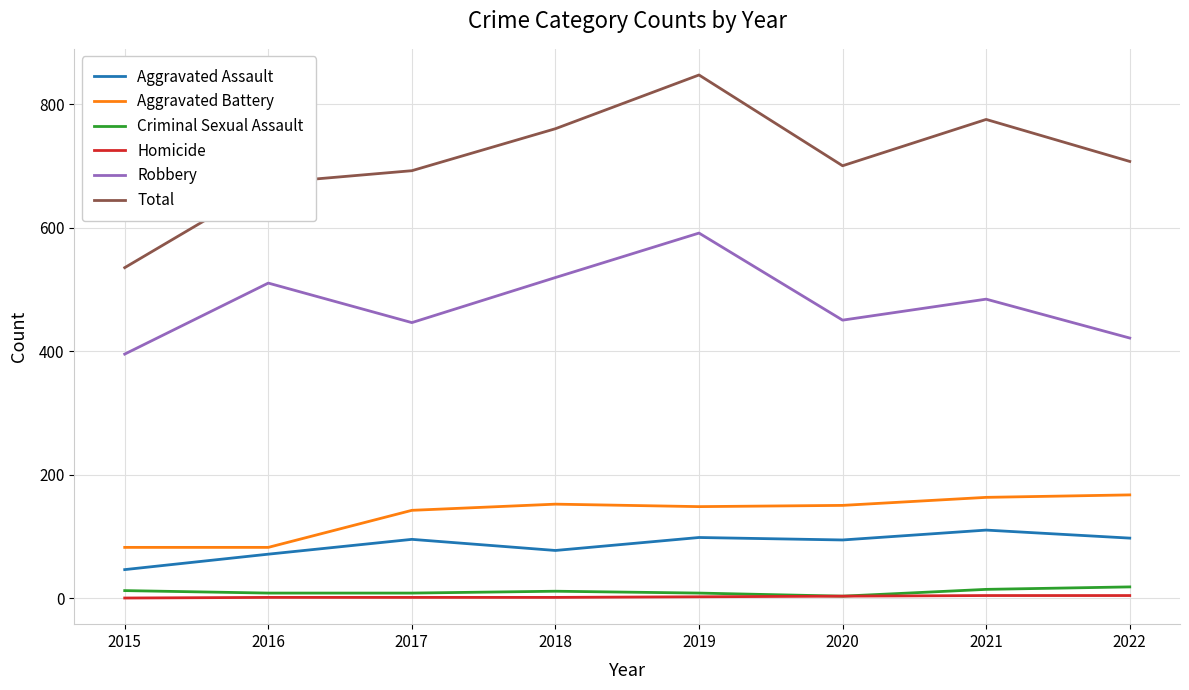

Which series has the largest range (max minus min)?

Total